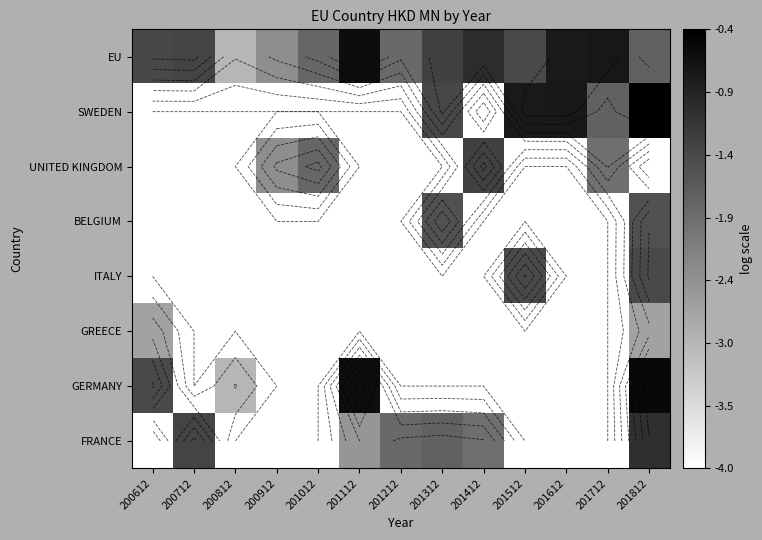

What value does the EU series have at 201612?

-0.7